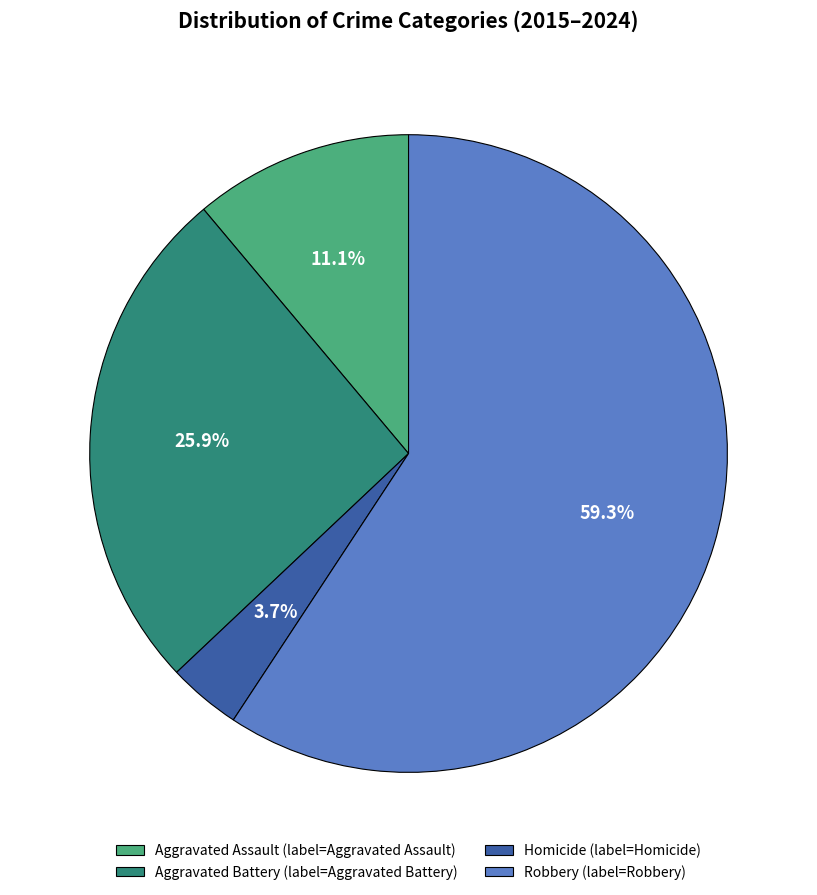

What is the smallest slice in the pie chart?

Homicide